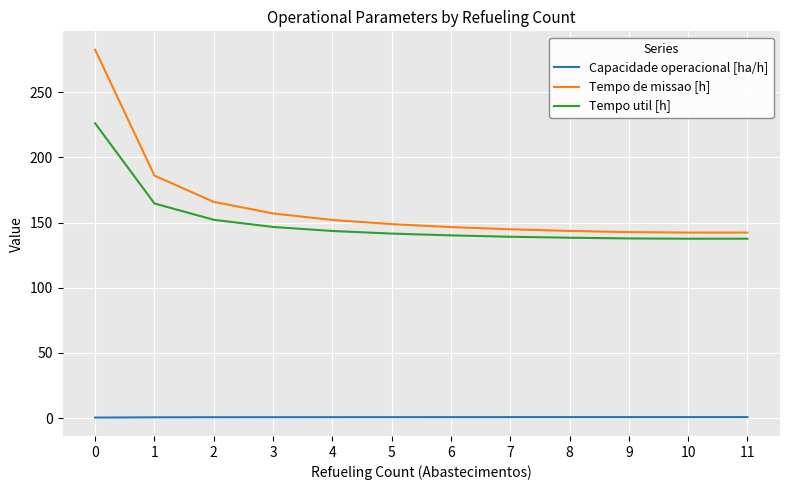

Which series changed the most between 1 and 9?

Tempo de missao [h]